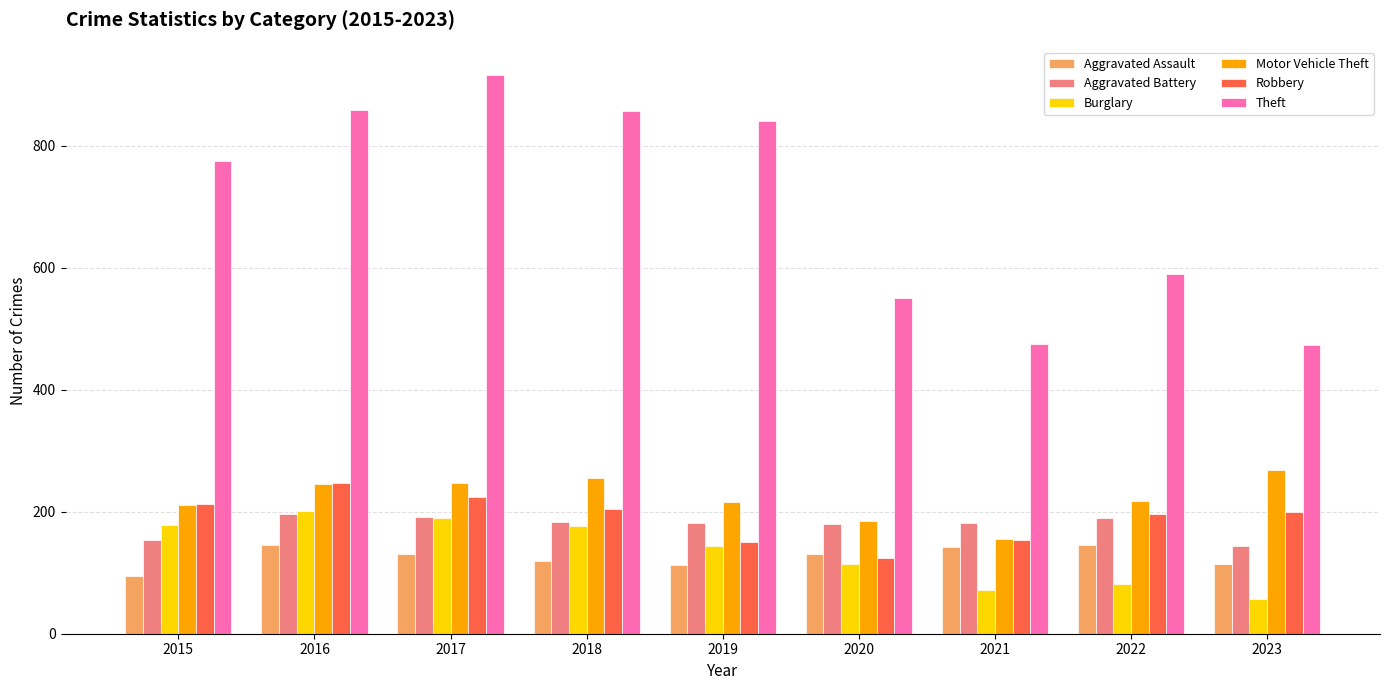

What value does the Burglary series have at 2023?

57